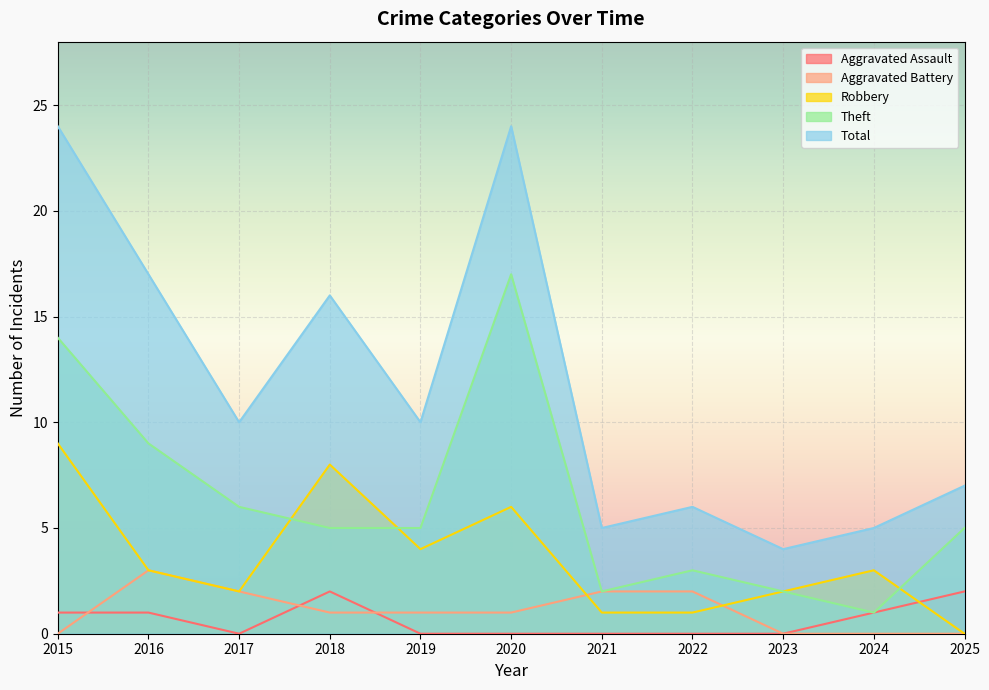

Reading left to right, list all the values displayed in this chart.

Aggravated Assault: 1	1	0	2	0	0	0	0	0	1	2
Aggravated Battery: 0	3	2	1	1	1	2	2	0	0	0
Robbery: 9	3	2	8	4	6	1	1	2	3	0
Theft: 14	9	6	5	5	17	2	3	2	1	5
Total: 24	17	10	16	10	24	5	6	4	5	7